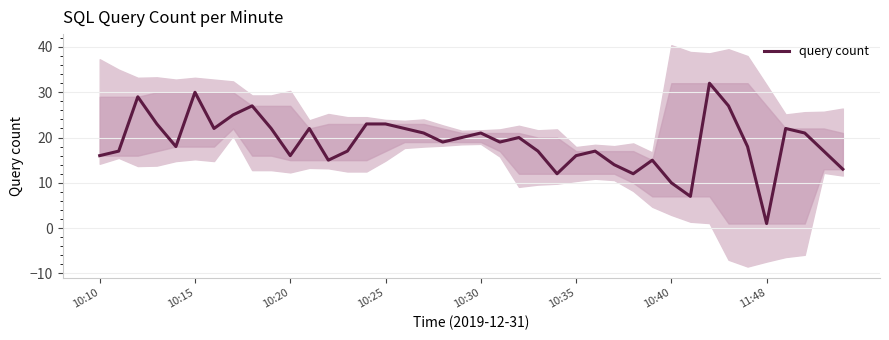

Is it true that the value at 17 is 21?

True